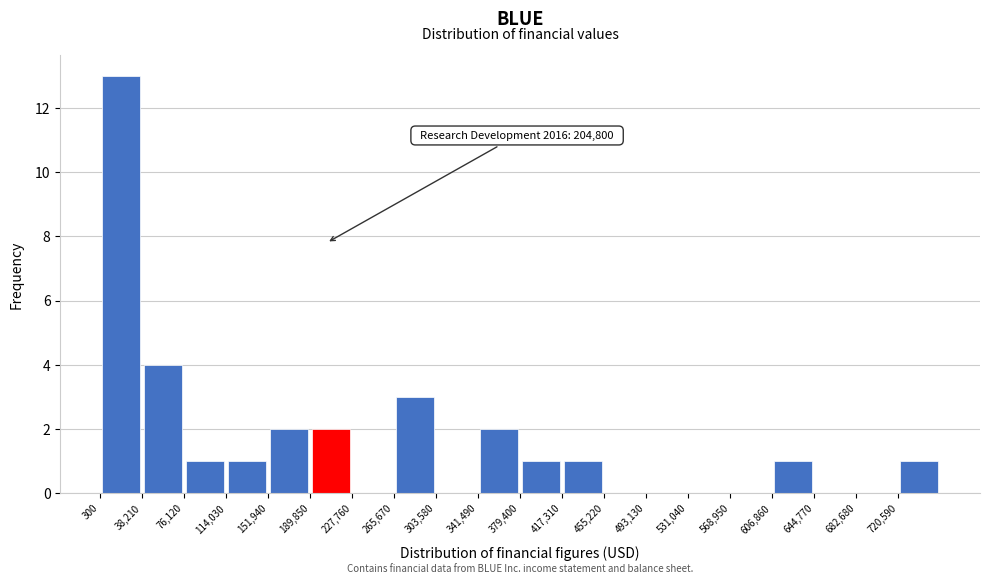

Which range on the x-axis has the tallest bar?

0 to 40000